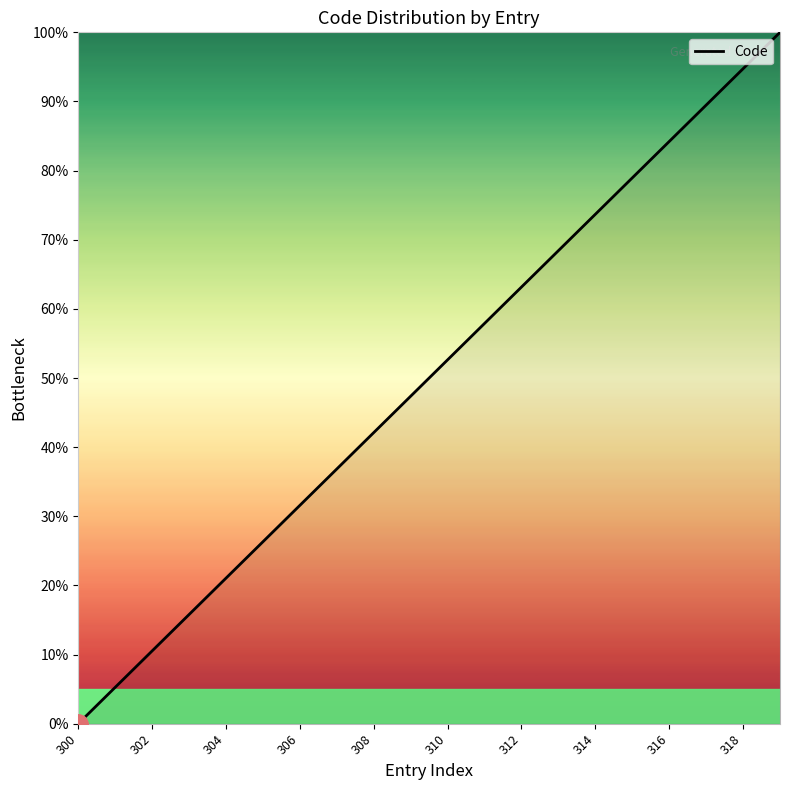

What is the greatest value displayed?

100.0